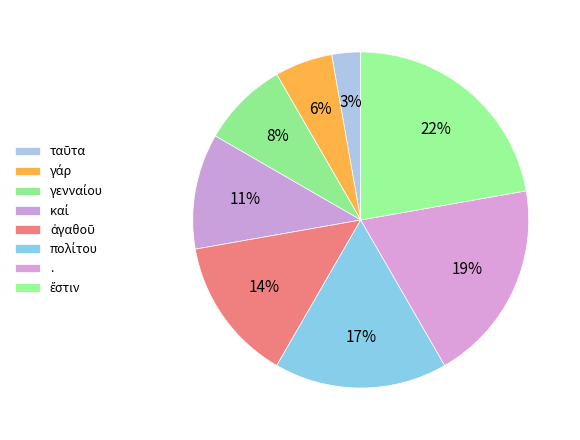

What percentage is NOT represented by ἀγαθοῦ?

86.1%